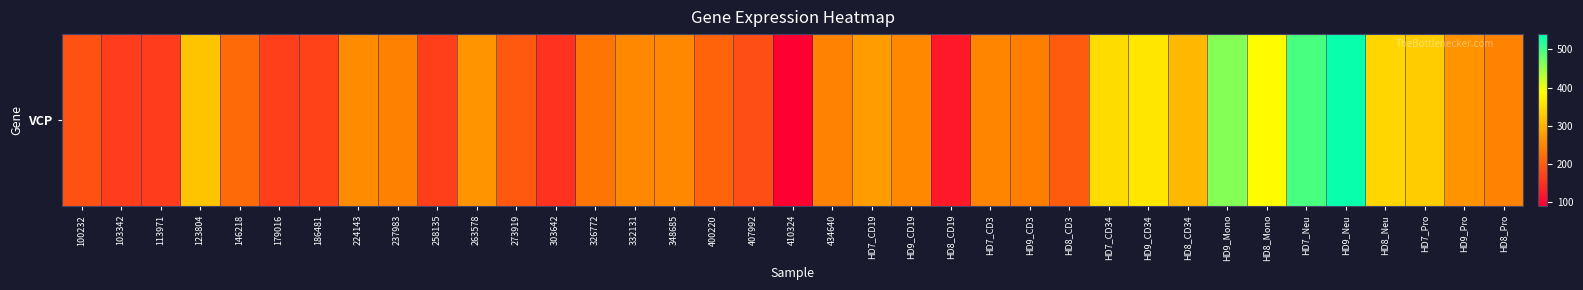

How many distinct data groups are displayed?

1